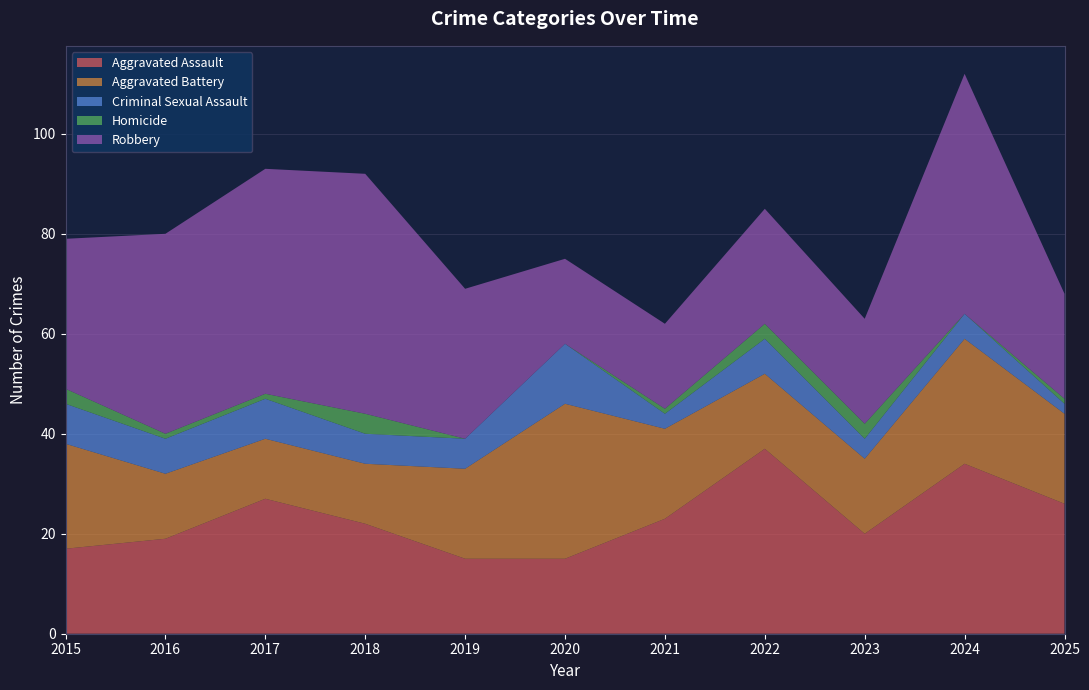

Reading right to left, what are all the values shown in this chart?

Aggravated Assault: 26	34	20	37	23	15	15	22	27	19	17
Aggravated Battery: 18	25	15	15	18	31	18	12	12	13	21
Criminal Sexual Assault: 2	5	4	7	3	12	6	6	8	7	8
Homicide: 1	0	3	3	1	0	0	4	1	1	3
Robbery: 21	48	21	23	17	17	30	48	45	40	30